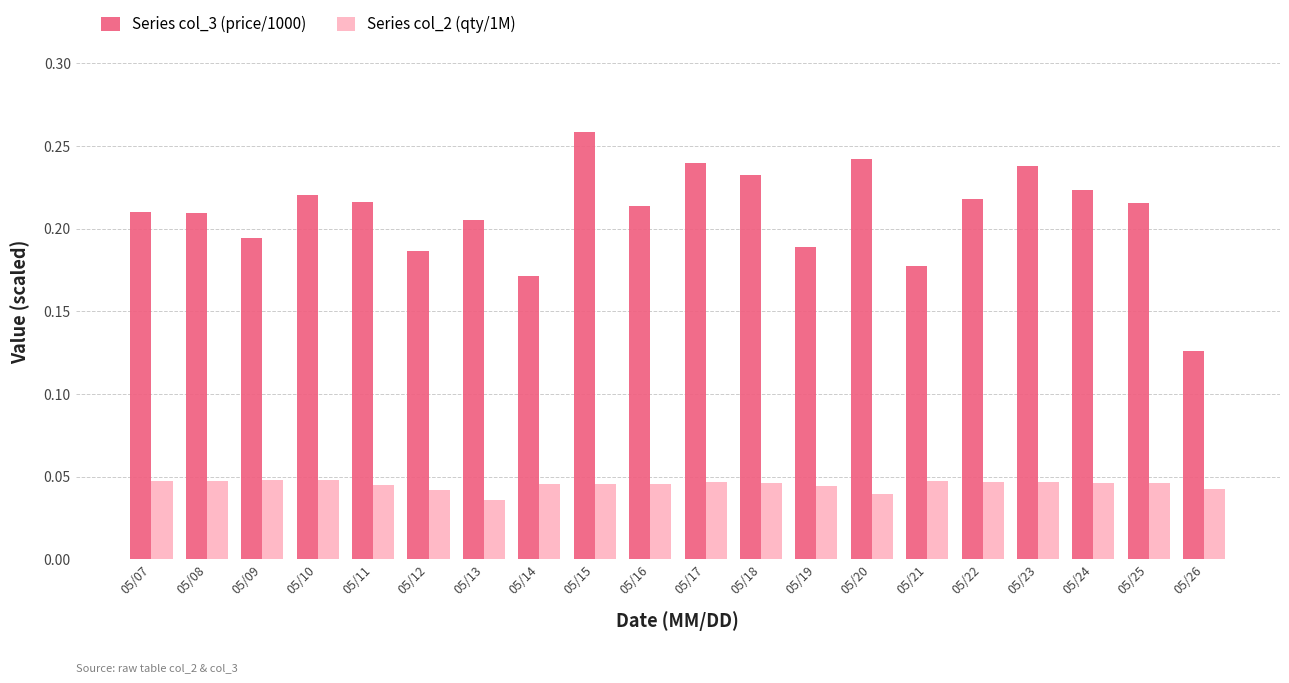

List the series in order of their peak value, highest first.

Series col_3 (price/1000), Series col_2 (qty/1M)